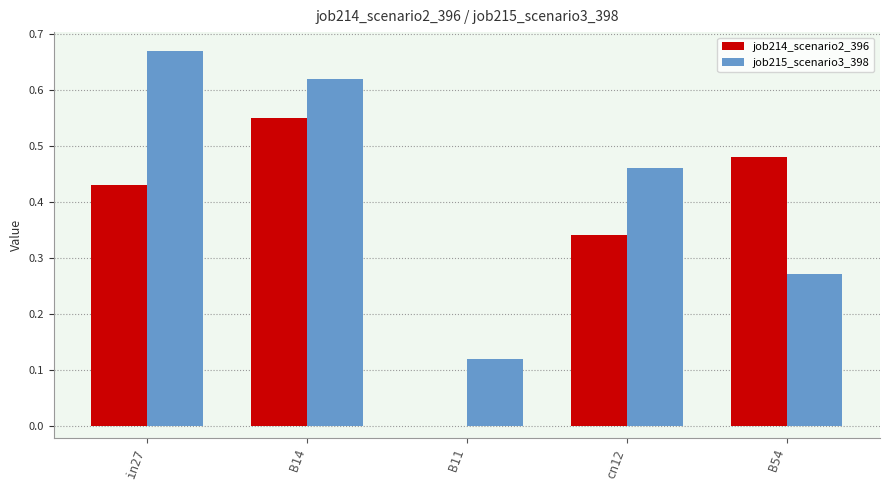

What is the sum of all job215_scenario3_398 values?

2.1